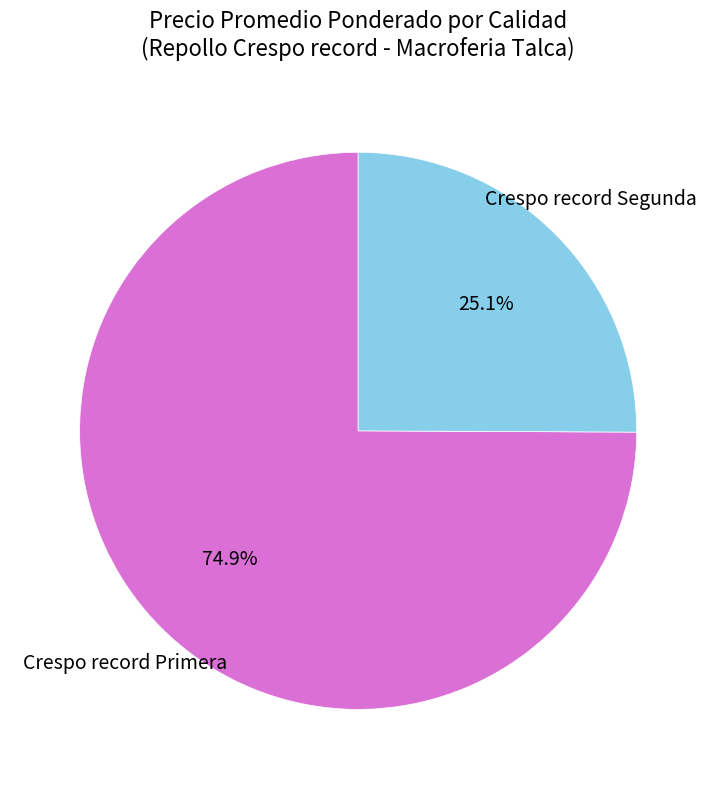

Approximately how many times larger is the value at Crespo record Segunda compared to Crespo record Primera?

0.3